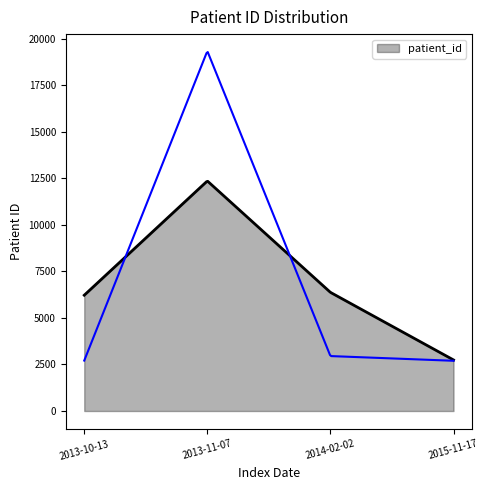

What is the highest value of the patient_id series?

12345.0